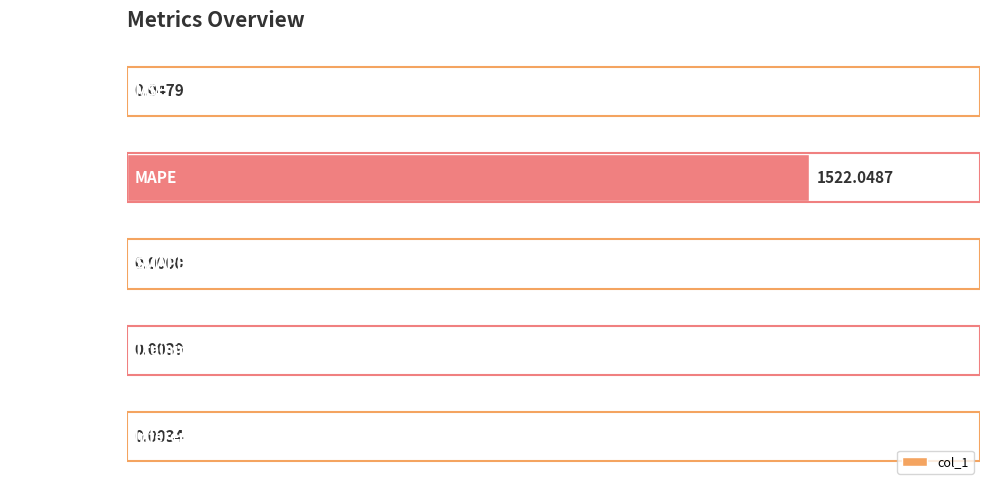

Does the chart contain stacked bars?

No